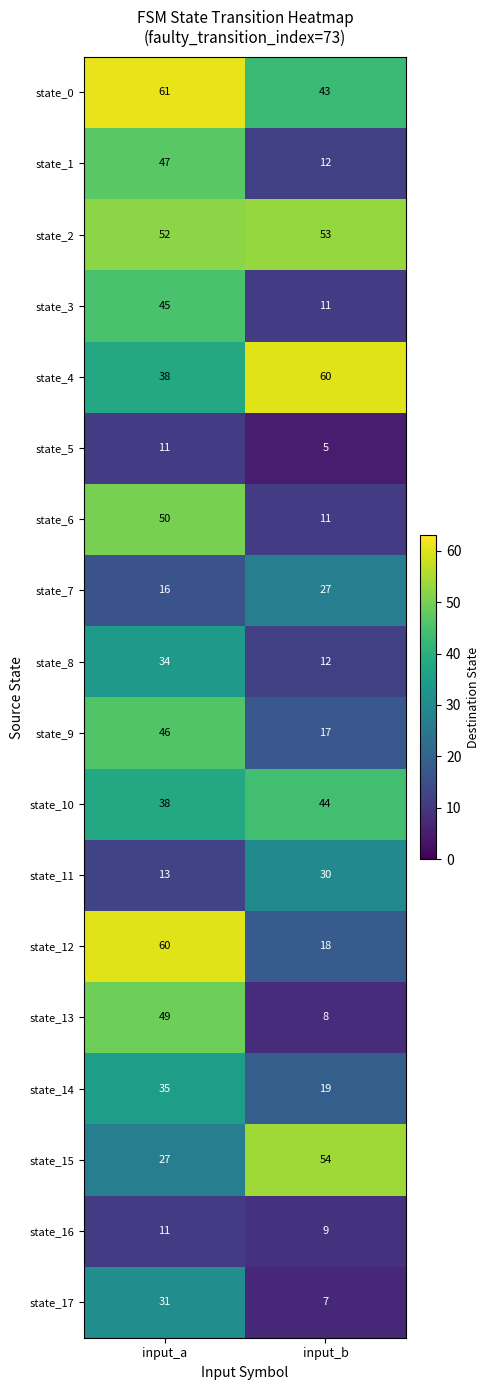

At which label does state_1 reach its peak?

input_a